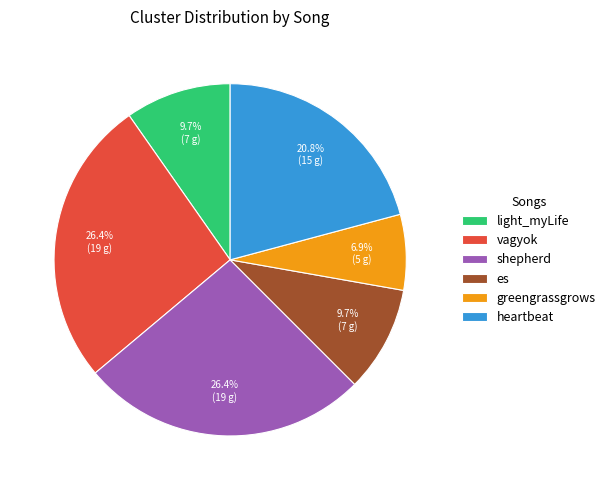

How many segments does this pie chart have?

6